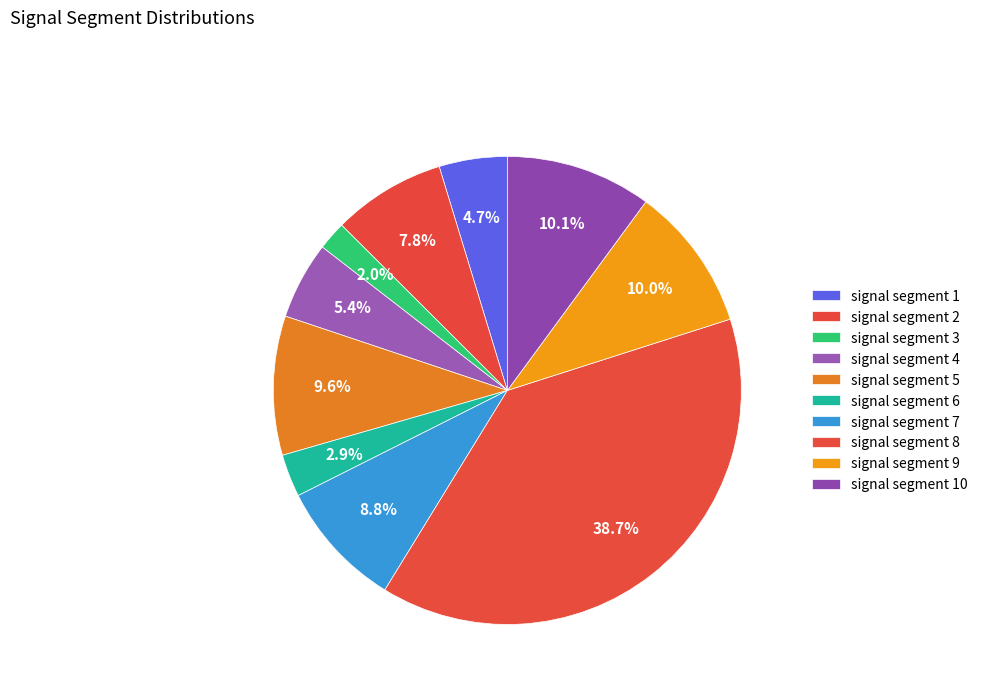

What percentage is NOT represented by signal segment 6?

97.1%